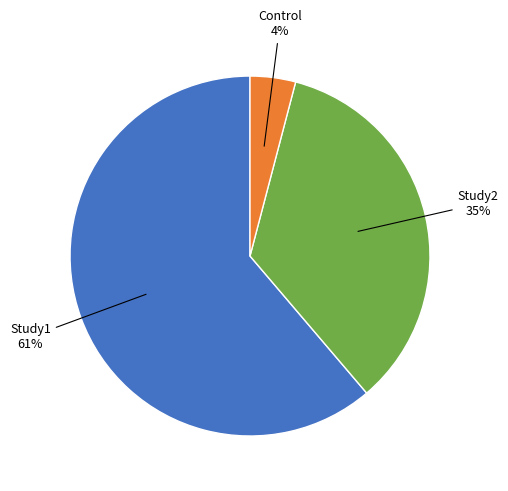

To the nearest percent, what is the difference between the largest and smallest slice percentages?

57%